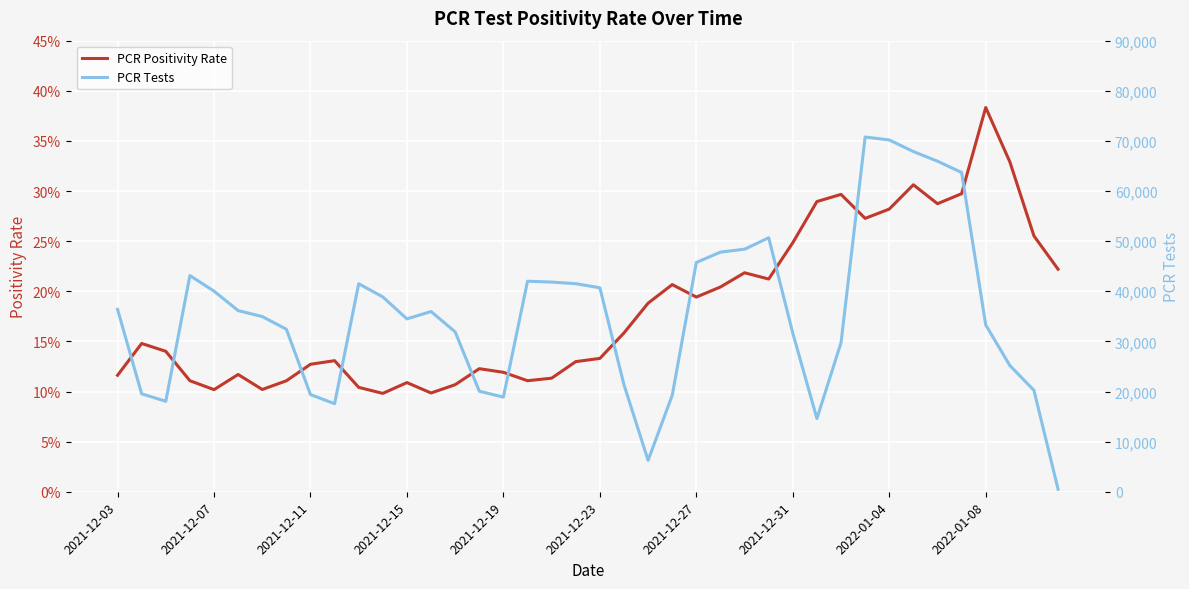

Is it true that PCR Positivity Rate equals 0.4 at 39?

False